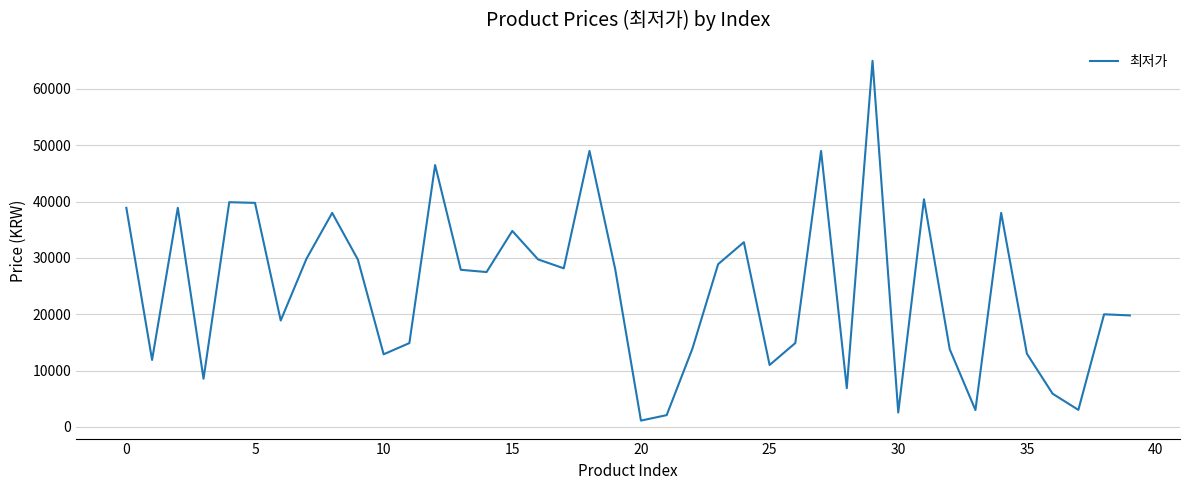

What is the greatest value displayed?

65000